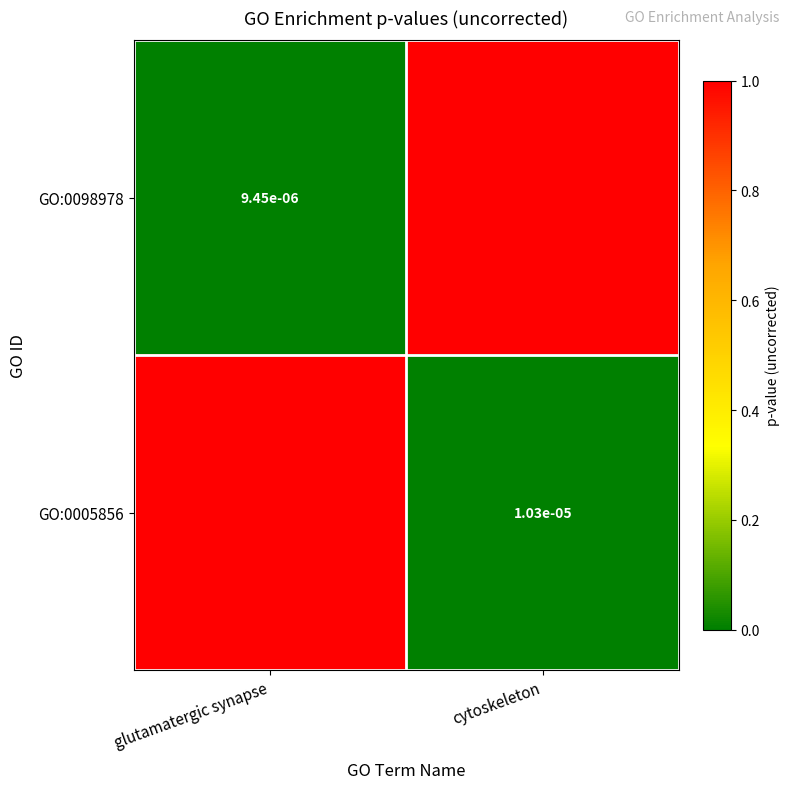

Which series changed the most between glutamatergic synapse and cytoskeleton?

GO:0098978